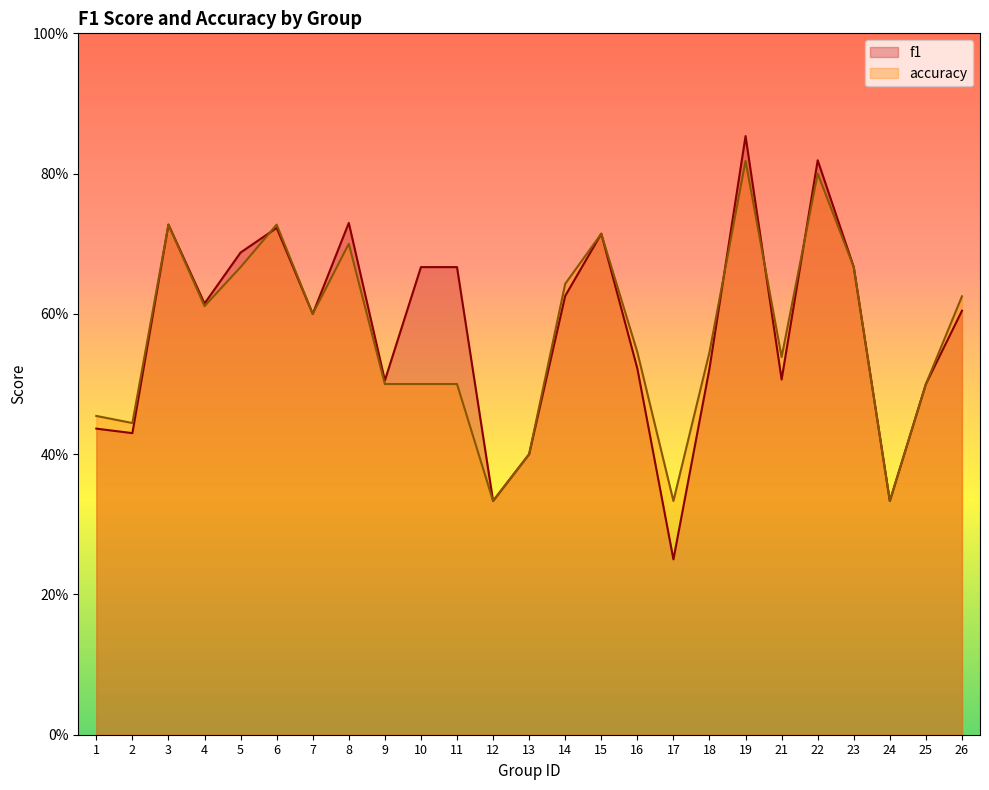

How many interior local valleys does the f1 series have?

8